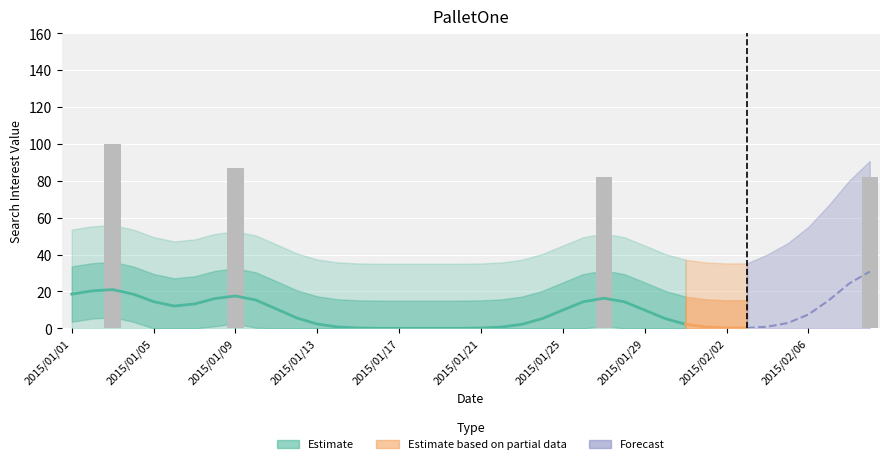

Reading left to right, extract all data points from this chart.

2015/01/01=0	2015/01/02=0	2015/01/03=100	2015/01/04=0	2015/01/05=0	2015/01/06=0	2015/01/07=0	2015/01/08=0	2015/01/09=87	2015/01/10=0	2015/01/11=0	2015/01/12=0	2015/01/13=0	2015/01/14=0	2015/01/15=0	2015/01/16=0	2015/01/17=0	2015/01/18=0	2015/01/19=0	2015/01/20=0	2015/01/21=0	2015/01/22=0	2015/01/23=0	2015/01/24=0	2015/01/25=0	2015/01/26=0	2015/01/27=82	2015/01/28=0	2015/01/29=0	2015/01/30=0	2015/01/31=0	2015/02/01=0	2015/02/02=0	2015/02/03=0	2015/02/04=0	2015/02/05=0	2015/02/06=0	2015/02/07=0	2015/02/08=0	2015/02/09=82